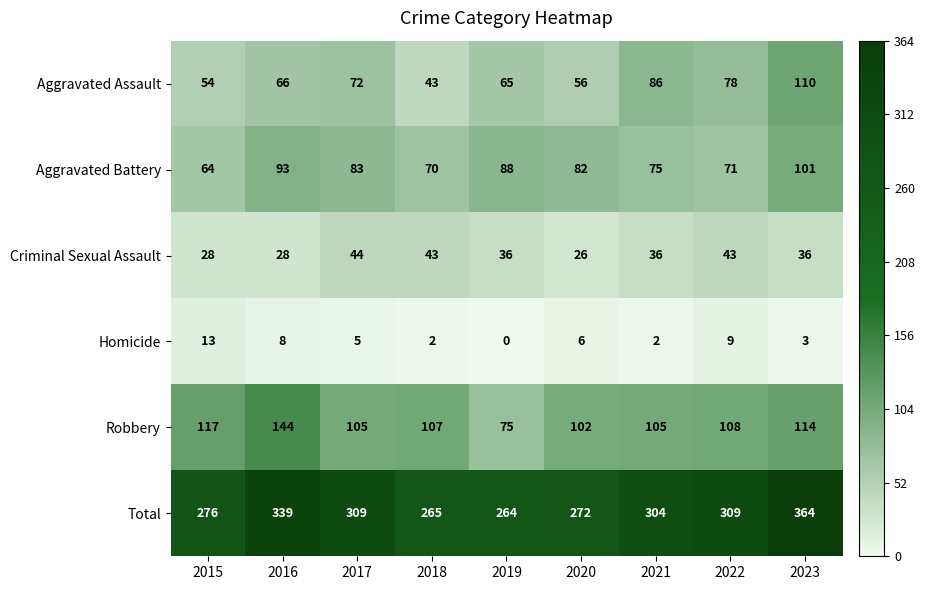

At which category is the sum across all series the highest?

2023